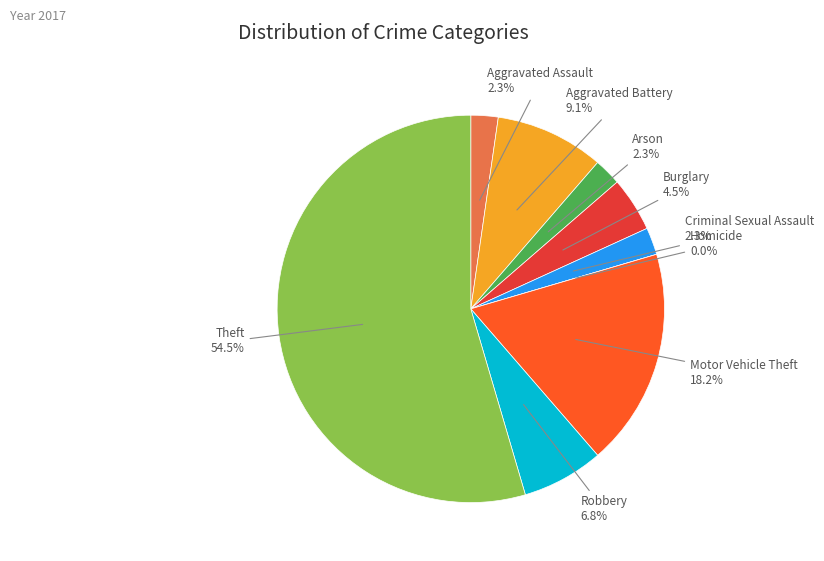

Which slice is the largest?

Theft